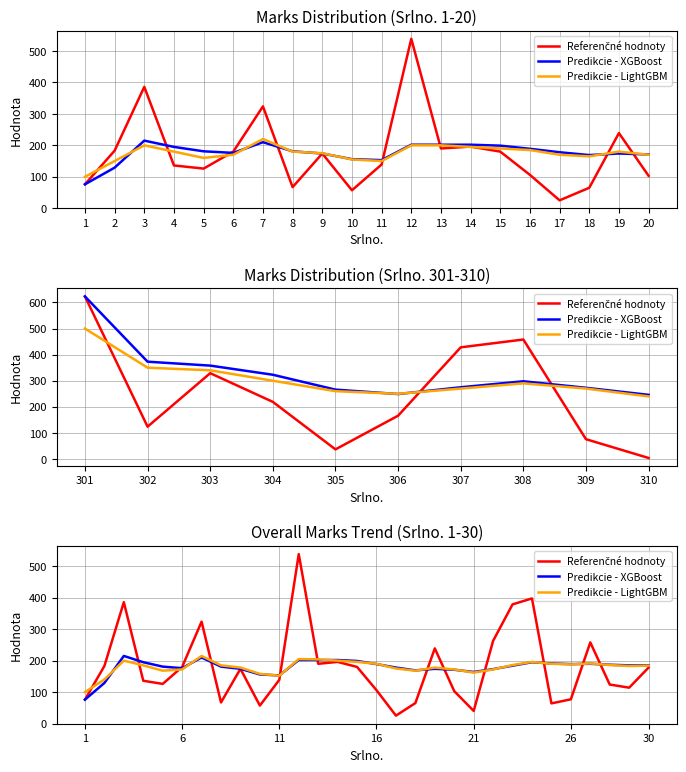

Is it true that Predikcie - LightGBM equals 140 at 2?

True